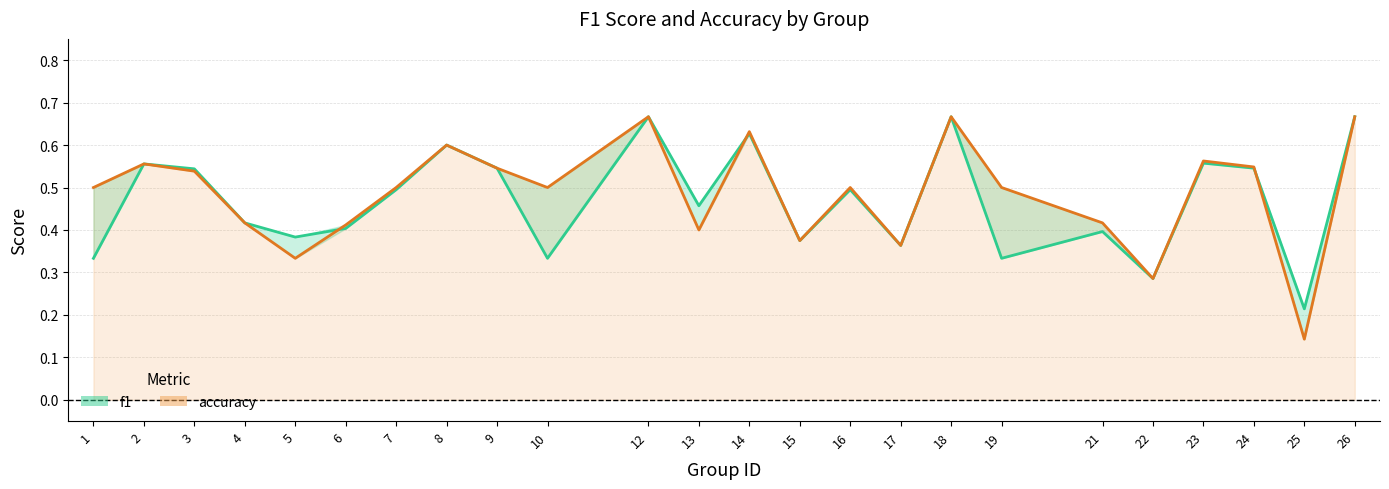

True or false: accuracy has more than 2 interior local peaks.

True